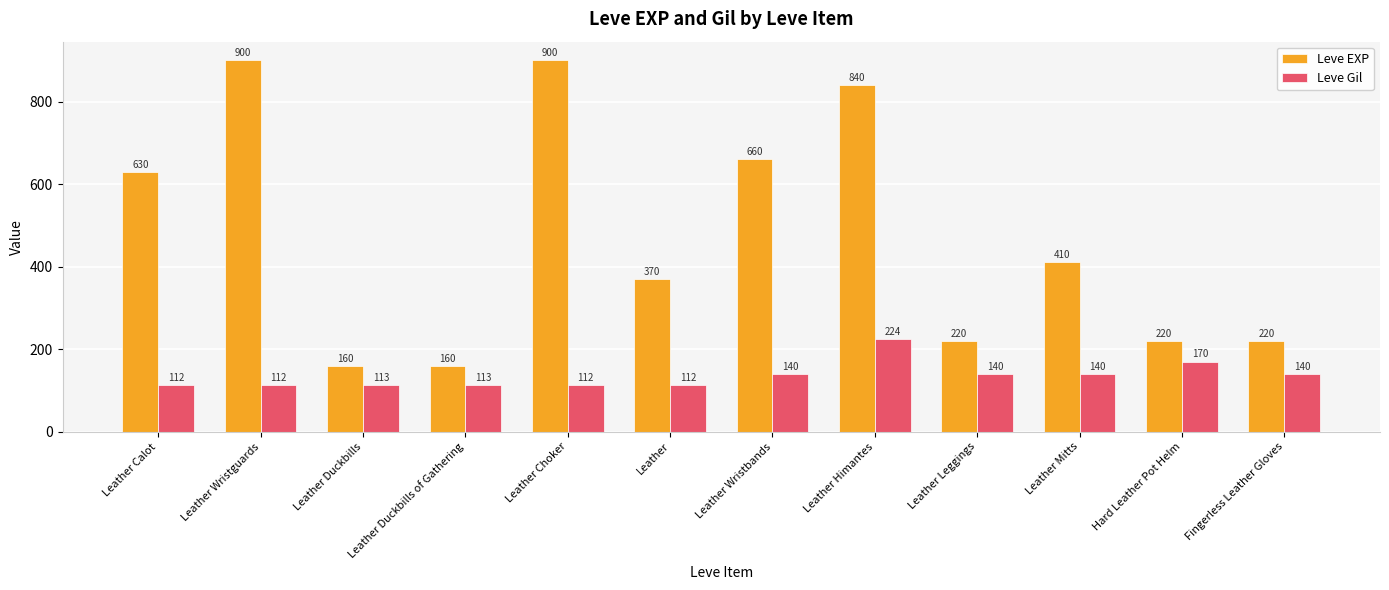

What is the difference between the second highest and second lowest values in the Leve Gil series?

58